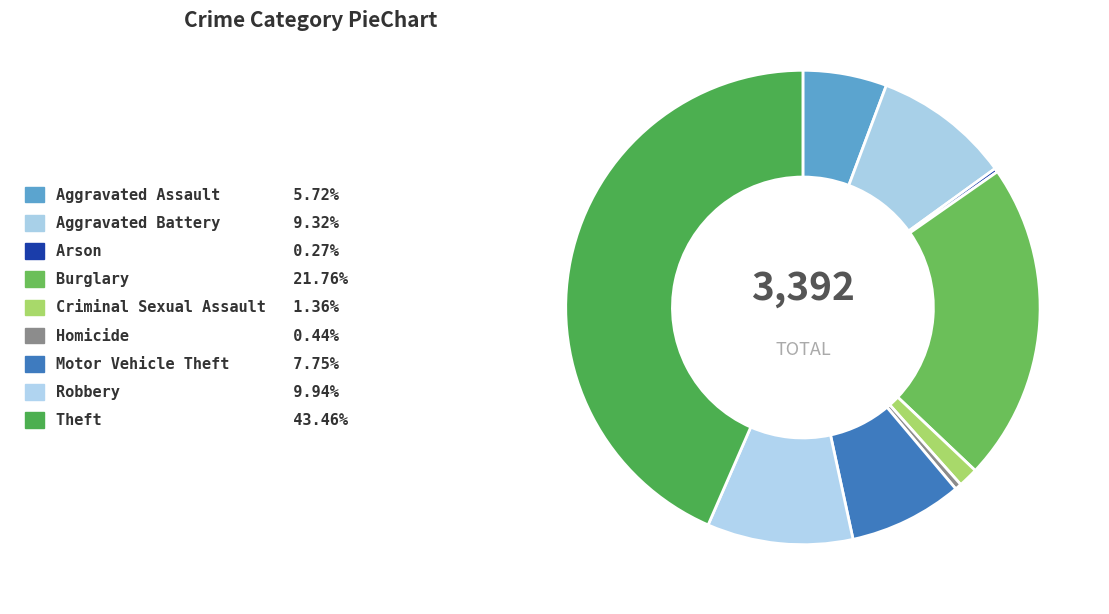

Which category has the biggest portion of the pie?

Theft